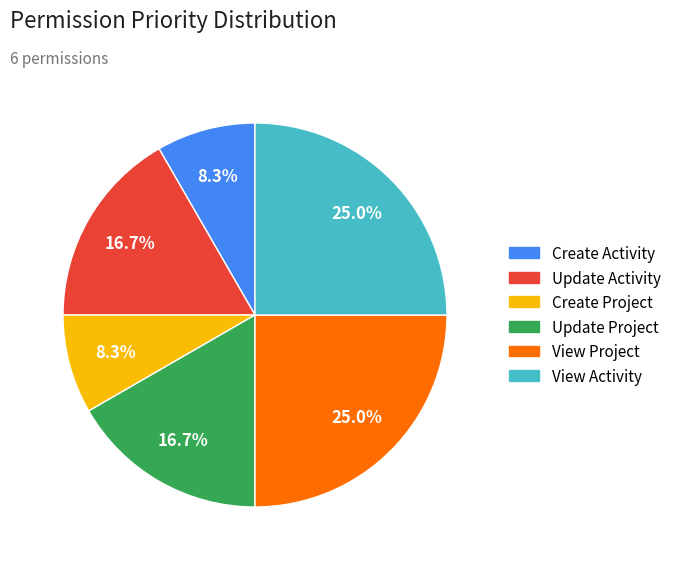

What portion of the pie excludes Create Activity?

91.7%